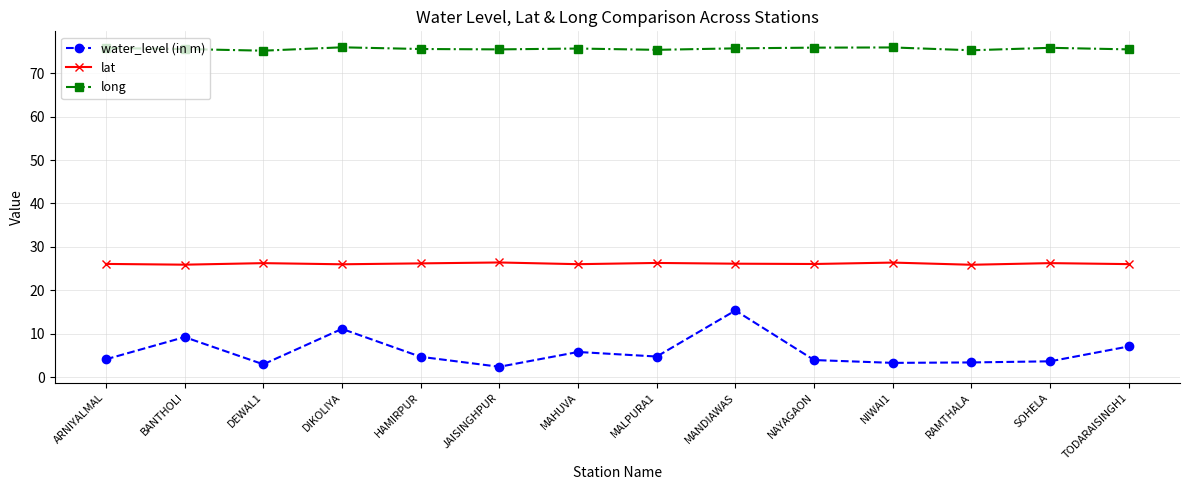

At which category is the sum across all series the highest?

MANDIAWAS